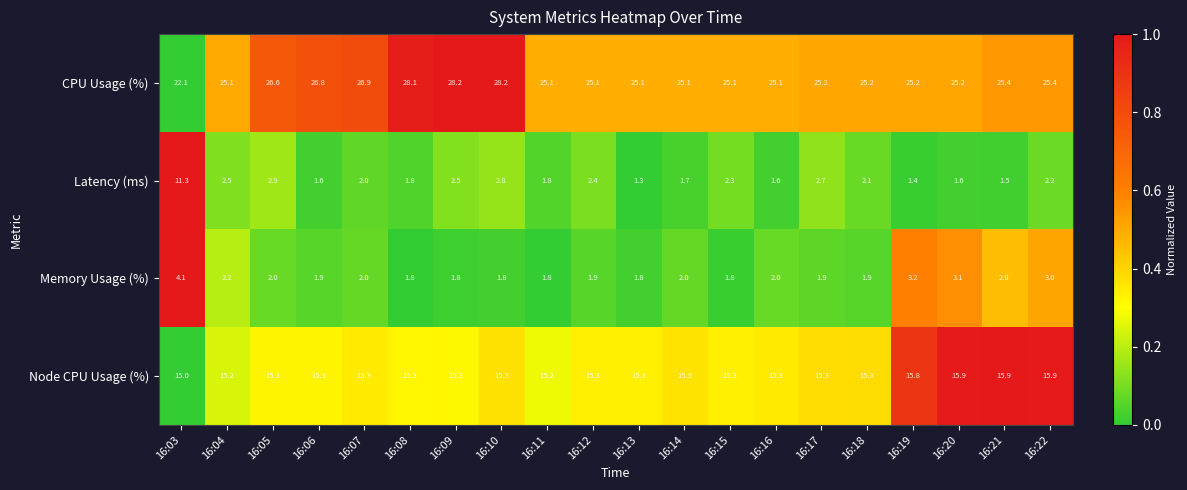

What is the maximum value shown in the chart?

28.2